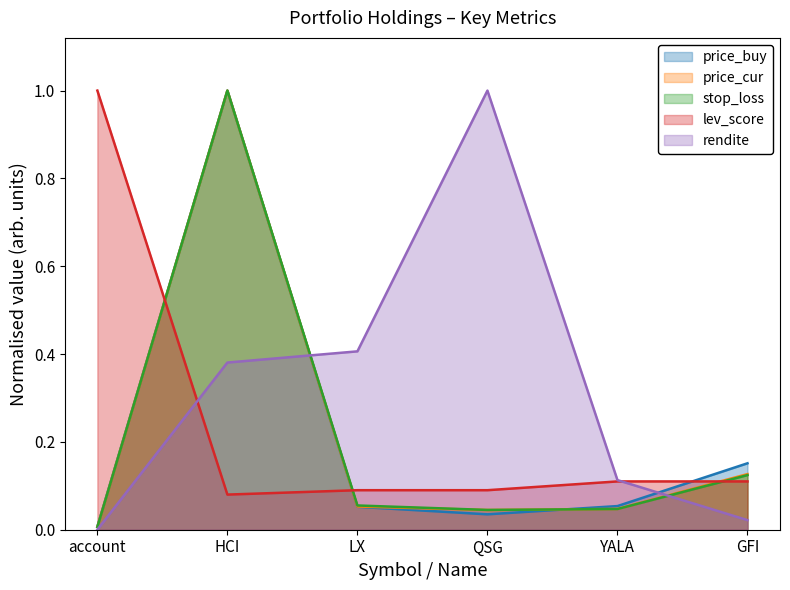

The value of lev_score at HCI is 0.1. True or false?

True